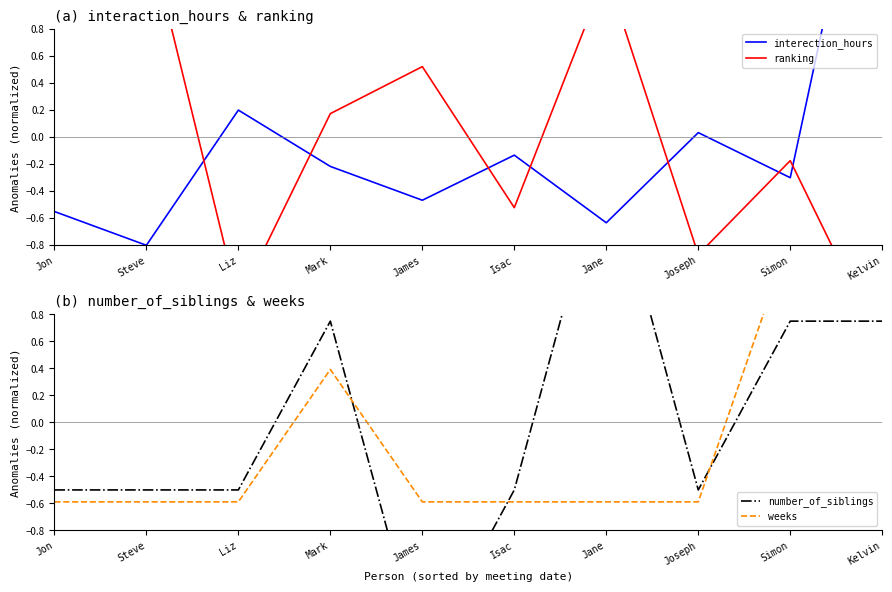

At how many categories does at least one series exceed -1?

10